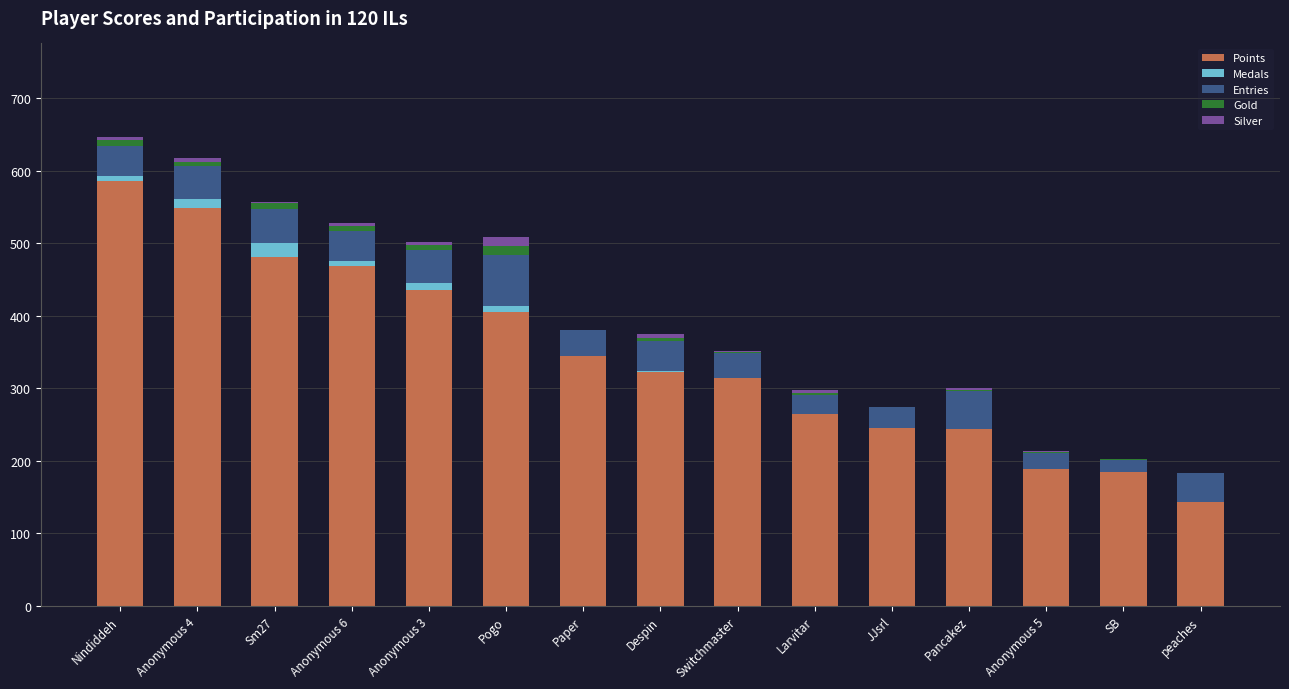

What is the sum of all Points values?

5173